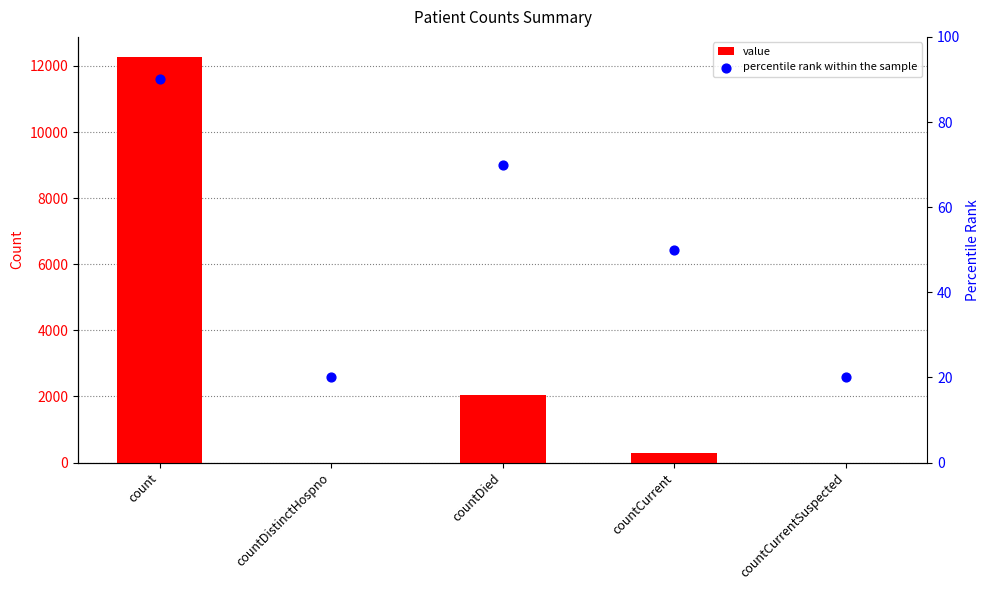

What are all the series names shown in the legend?

value, percentile rank within the sample